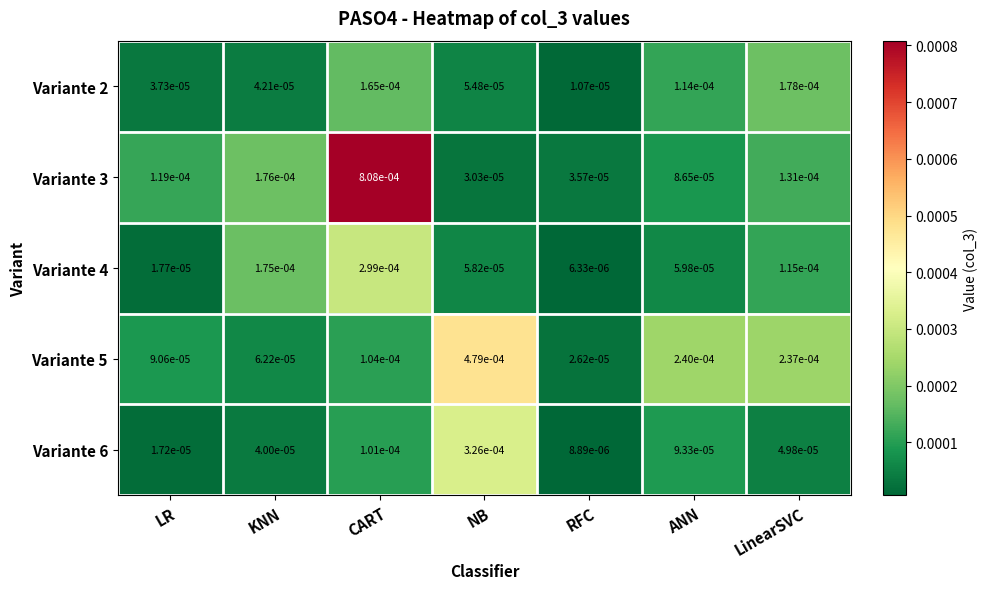

How many series are shown in this chart?

5